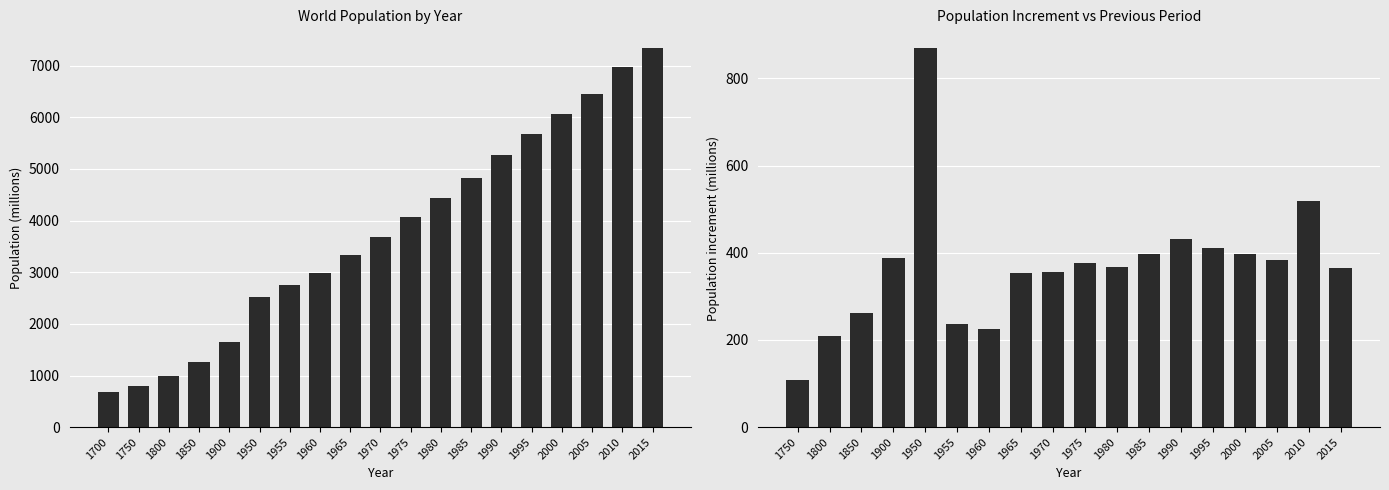

At which category is the sum across all series the highest?

2015